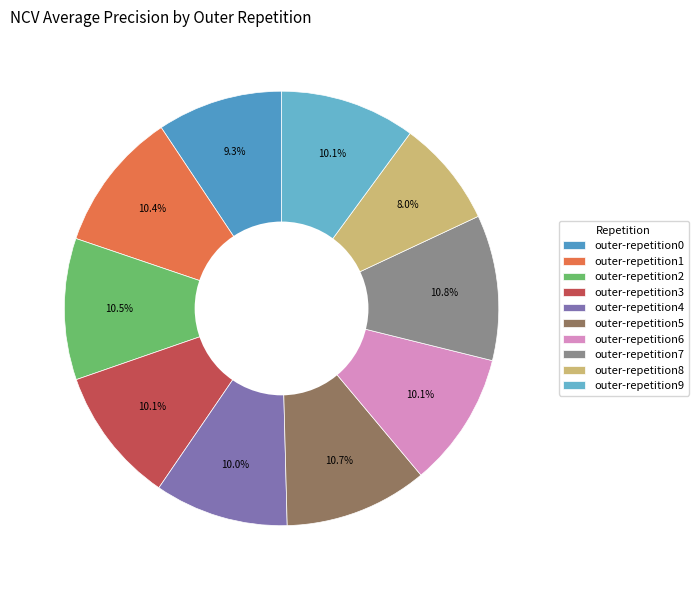

Which category has the smallest portion of the pie?

outer-repetition8